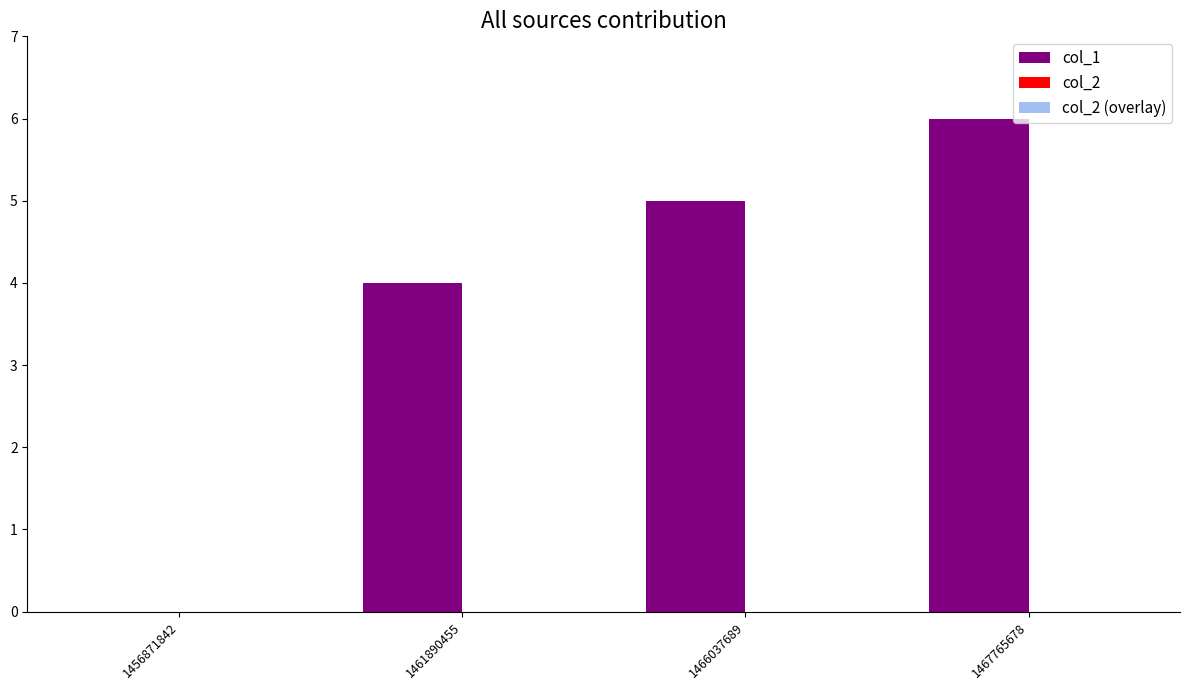

Read the value at 1466037689.

5